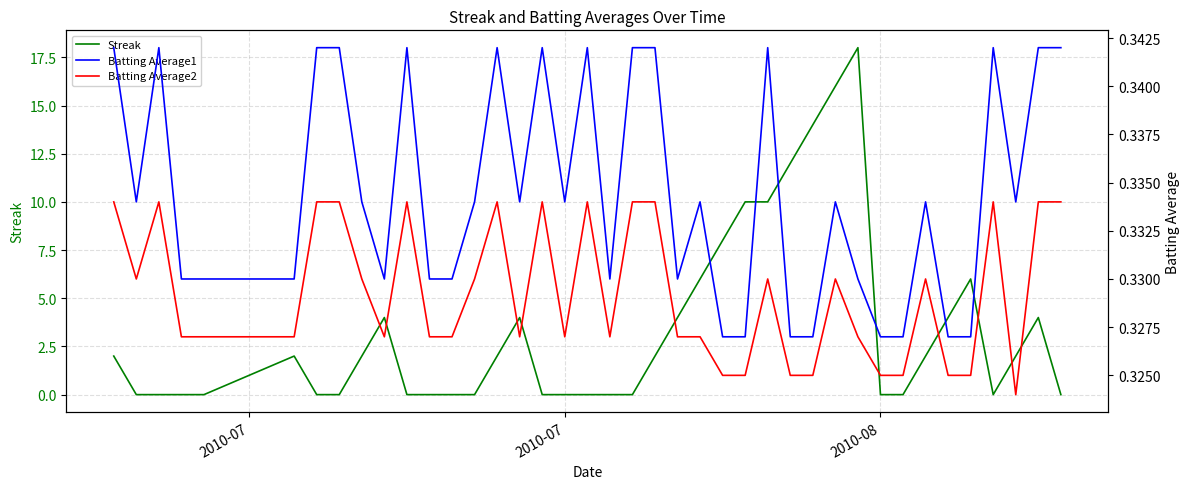

What is the maximum value for Streak?

18